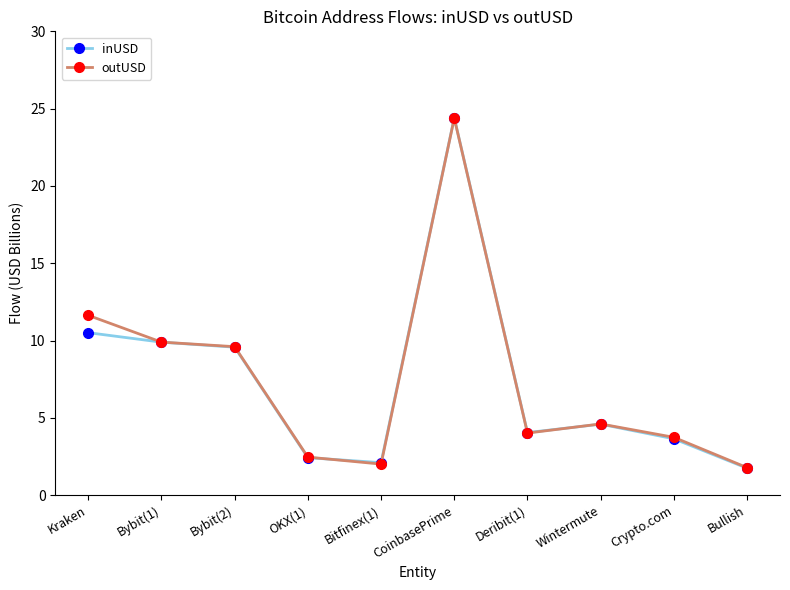

What is the difference between the maximum and minimum values in the inUSD series?

22.7